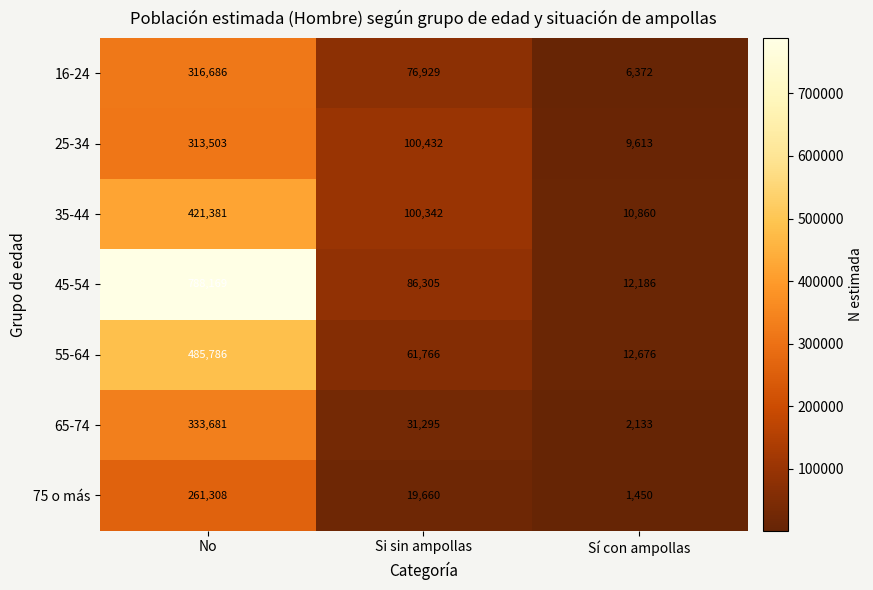

Rank the series at No from lowest to highest value.

75 o más, 25-34, 16-24, 65-74, 35-44, 55-64, 45-54